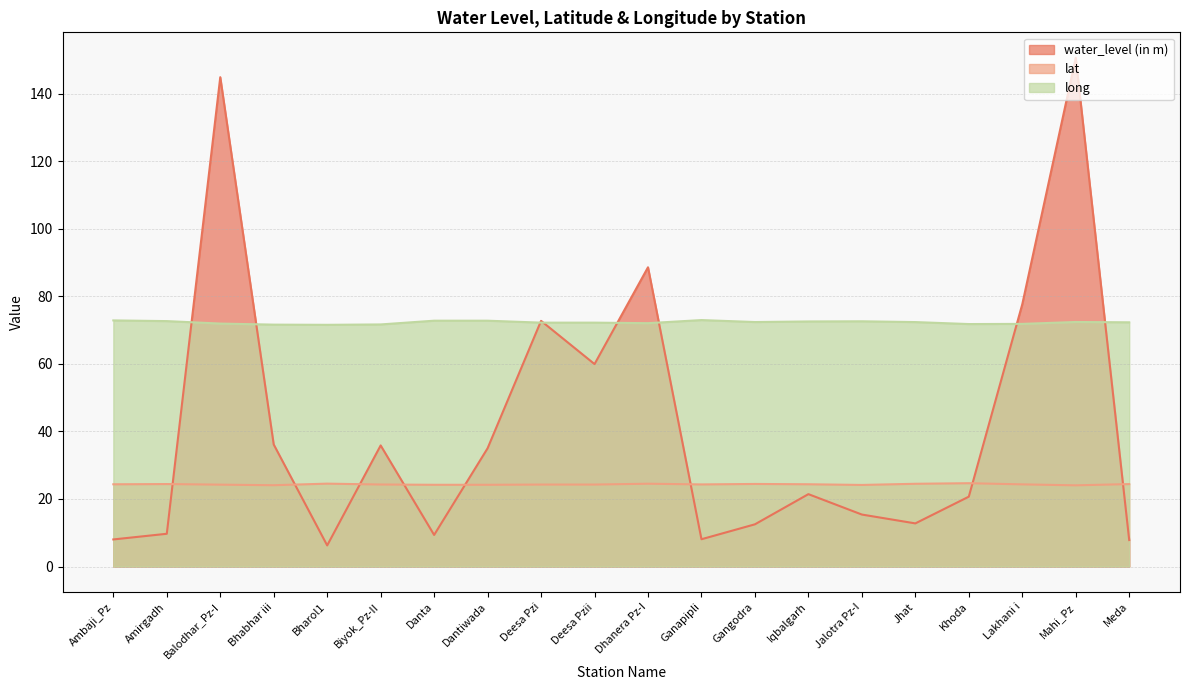

What is the difference between the maximum and second lowest values in the lat series?

0.6